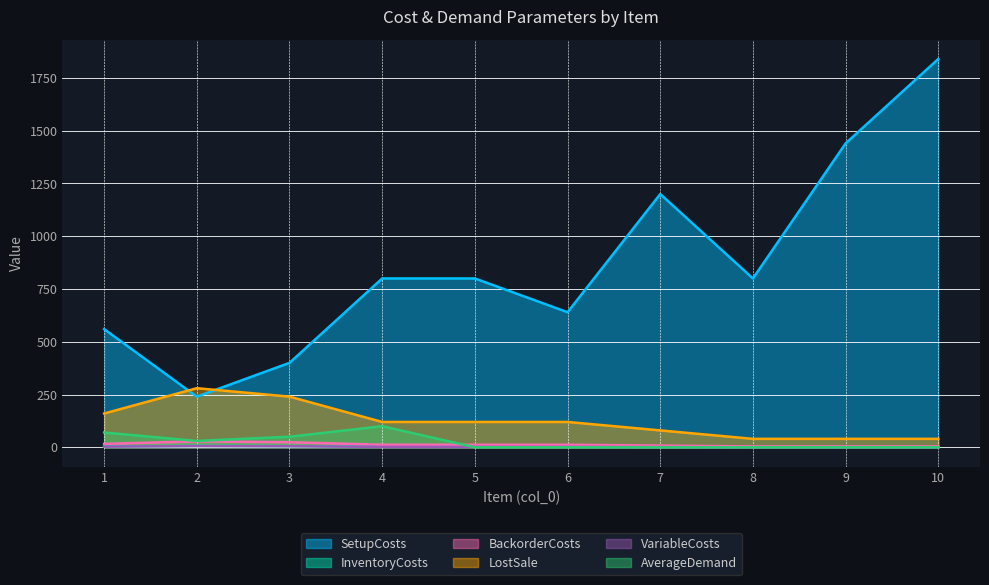

In LostSale, how many points are higher than both neighbors (excluding endpoints)?

1